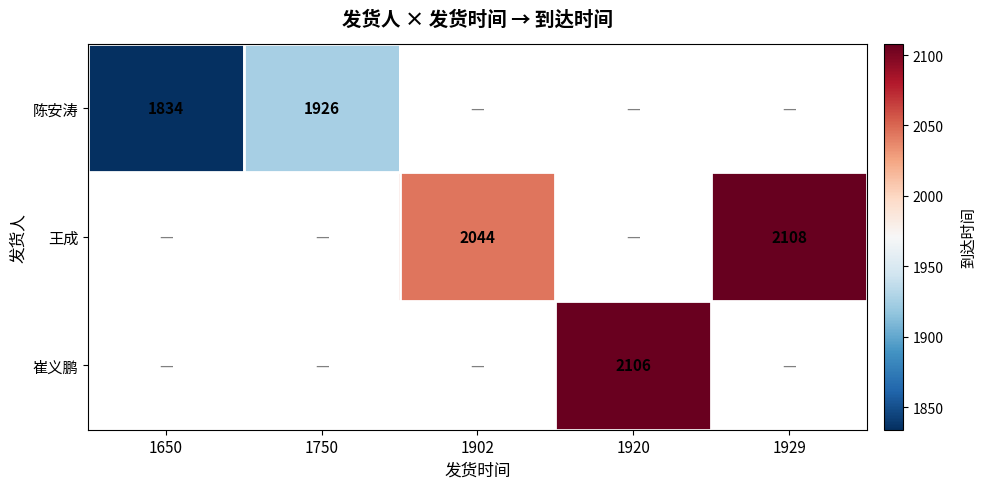

How many series are shown in this chart?

3